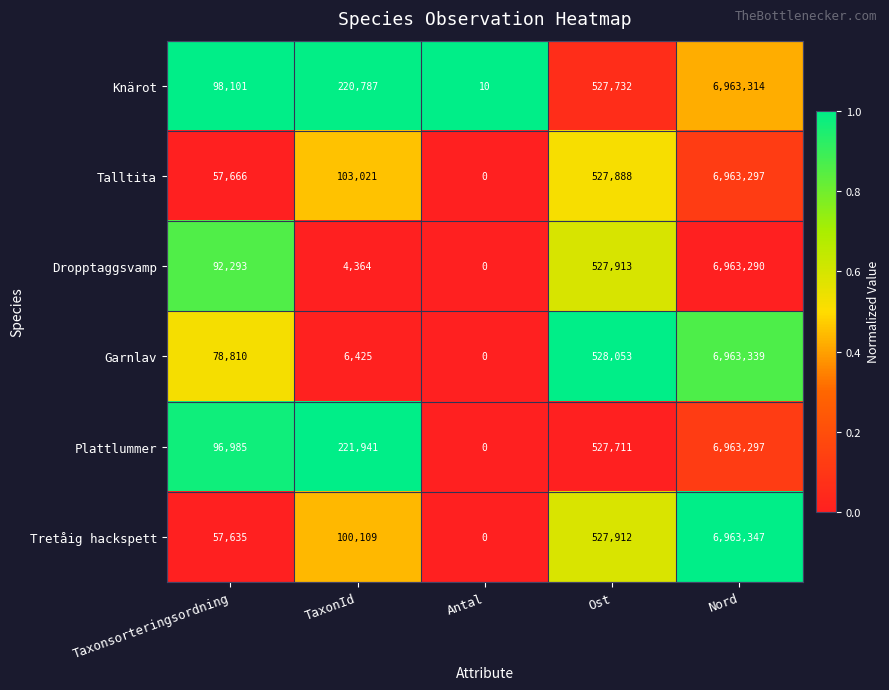

Which series has the largest total across all categories?

Knärot